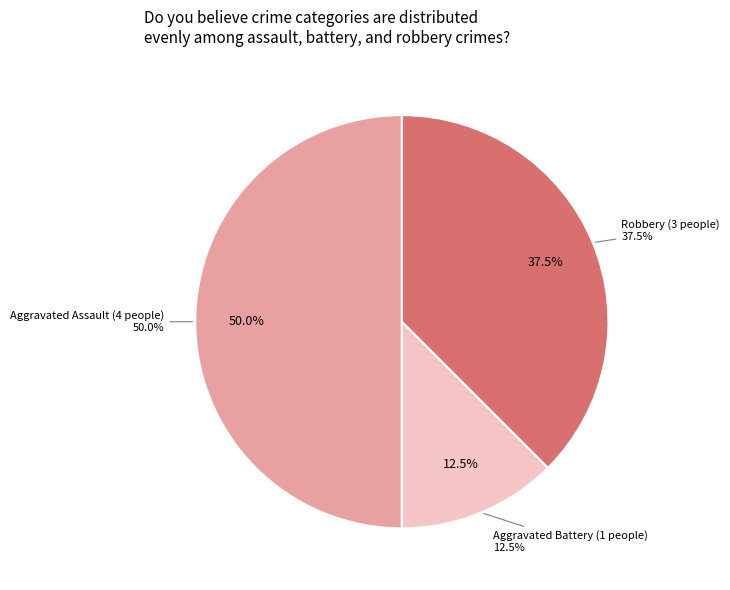

What is the change in value from Aggravated Assault to Aggravated Battery?

-3